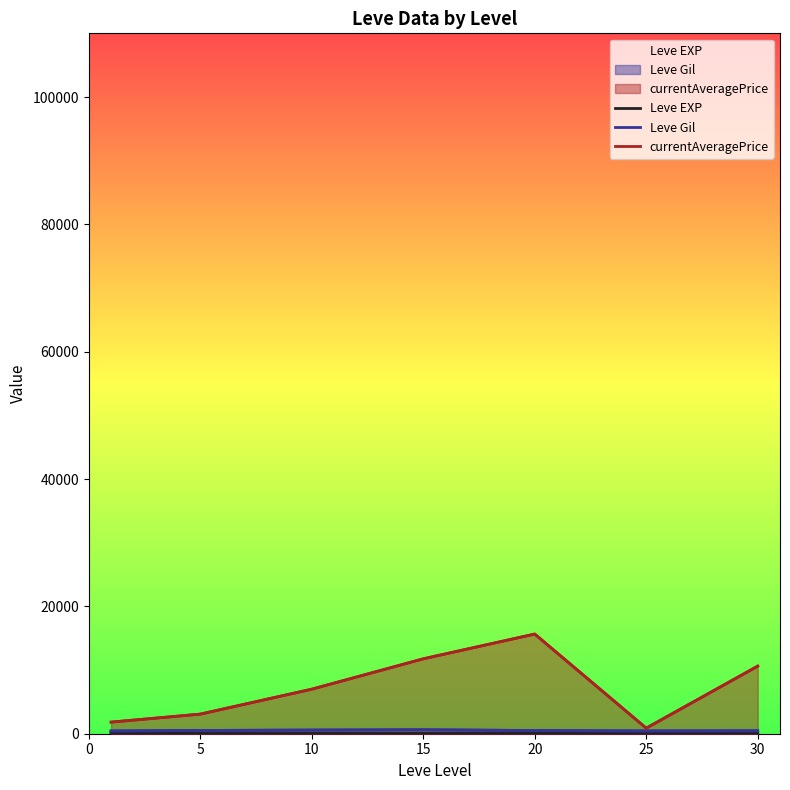

Reading left to right, transcribe all the data shown in this chart.

Leve EXP: 210.7	3.7	7.5	15.7	15.0	29.7	47.0
Leve Gil: 435.3	508.3	575.0	623.3	500.0	438.3	467.5
currentAveragePrice: 1822.3	3078.7	6995.7	11764.3	15652.7	876.0	10616.2